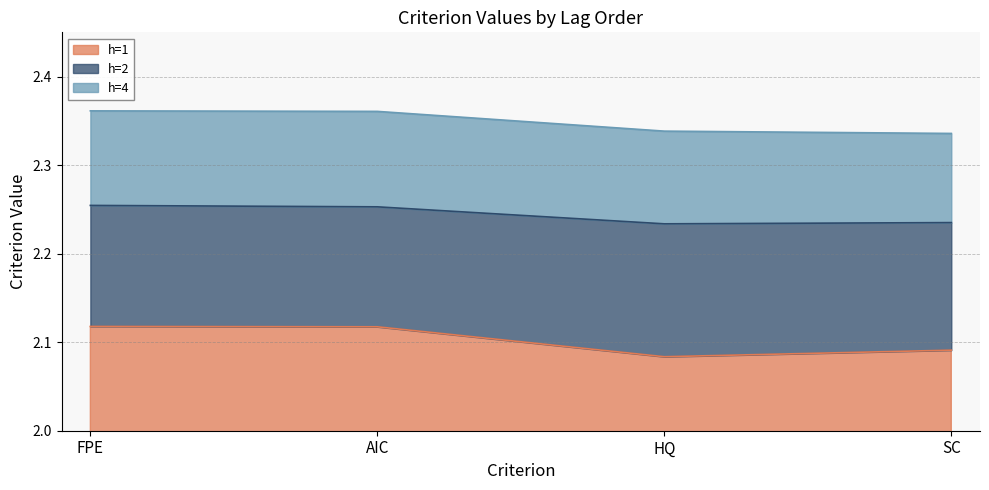

Which series has the largest total across all categories?

h=4